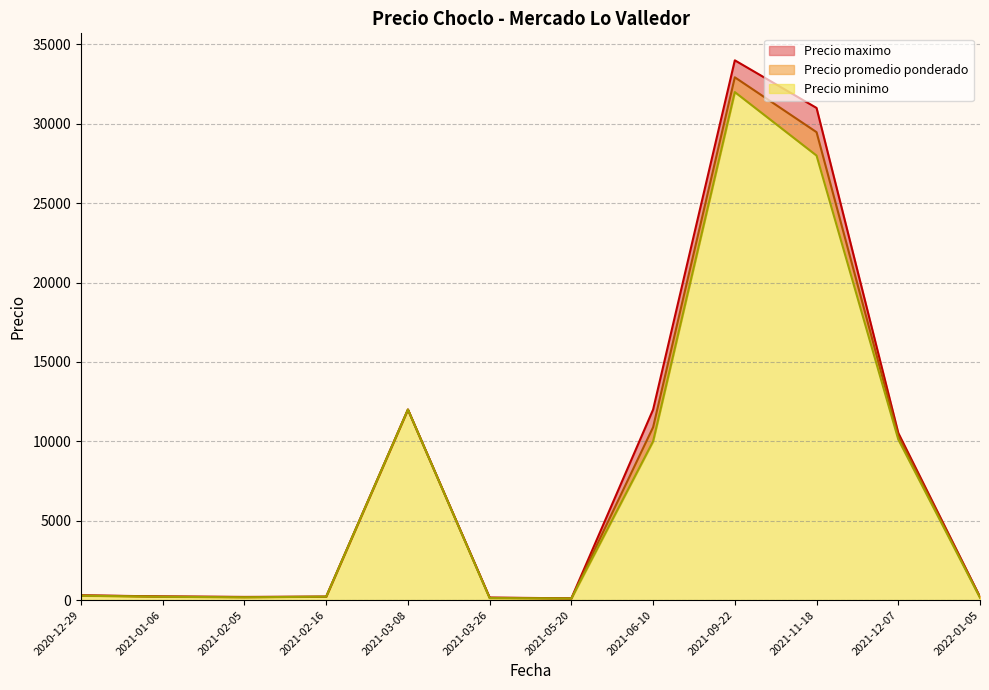

At which category does Precio minimo reach its first local valley?

2021-02-16